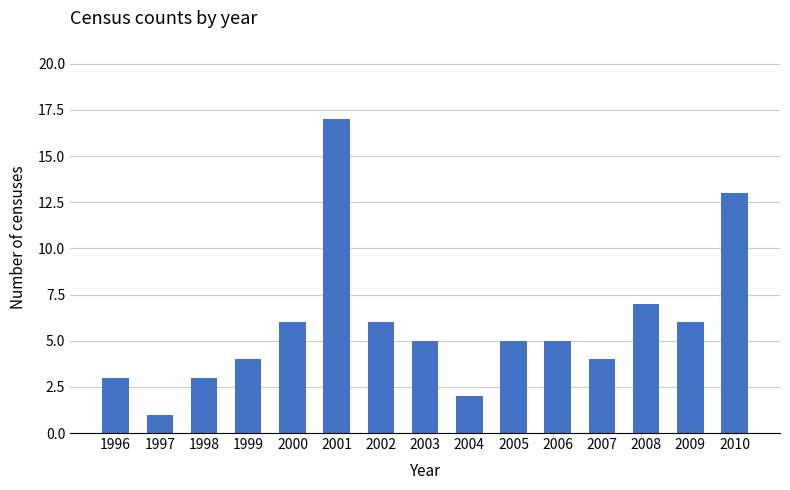

Which category has the lowest value across all series?

1997